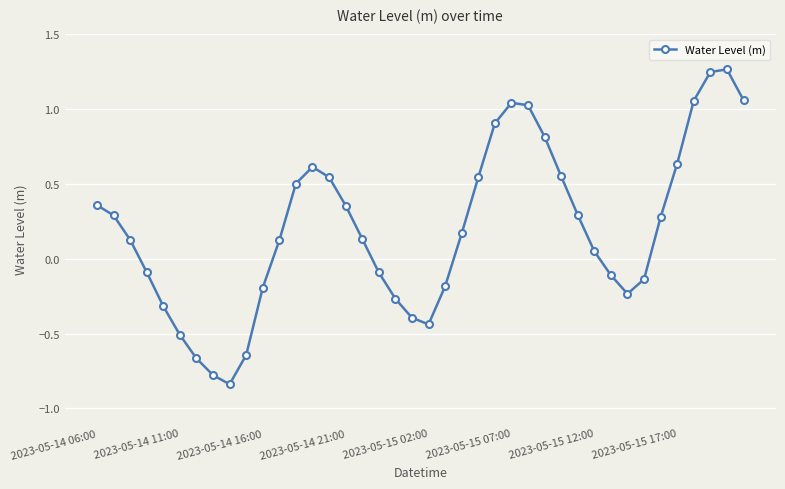

How many interior local valleys (lower than both neighbors) does the data have?

3